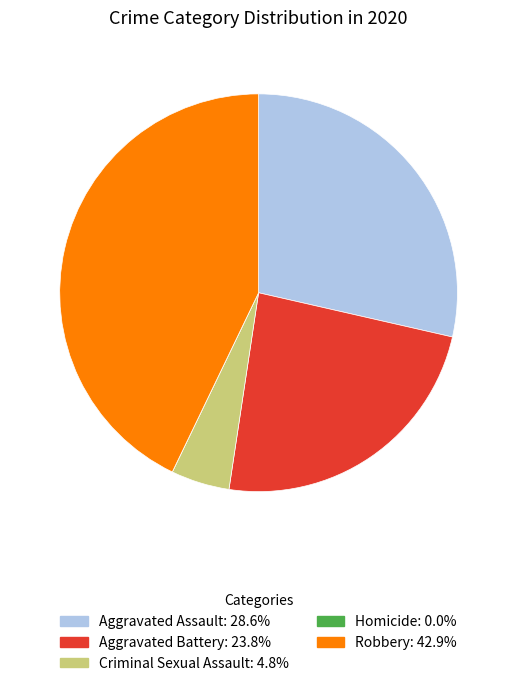

Does Aggravated Assault account for over 50% of the chart?

No